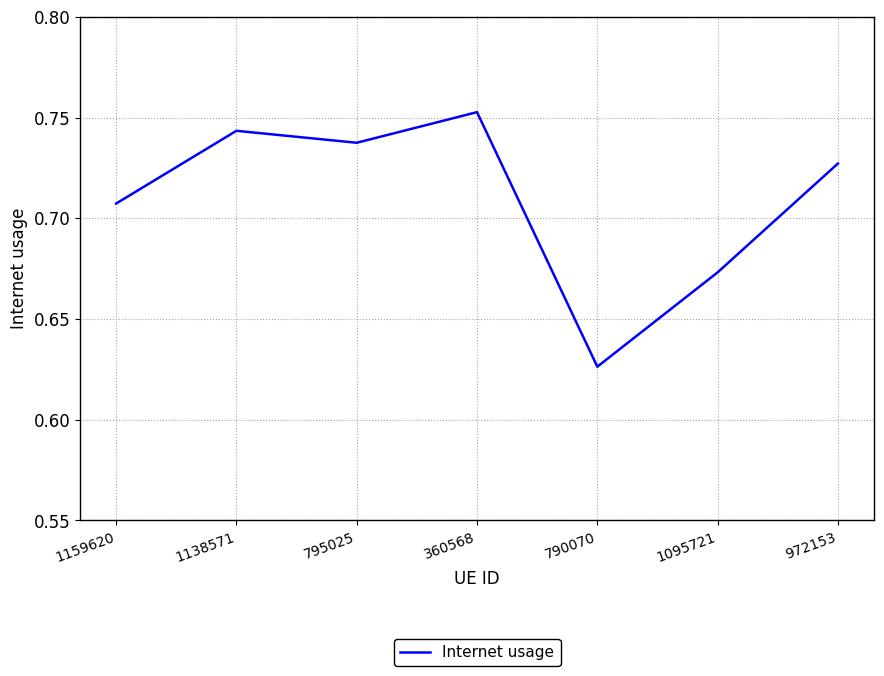

What is the difference between the second highest and second lowest values?

0.1